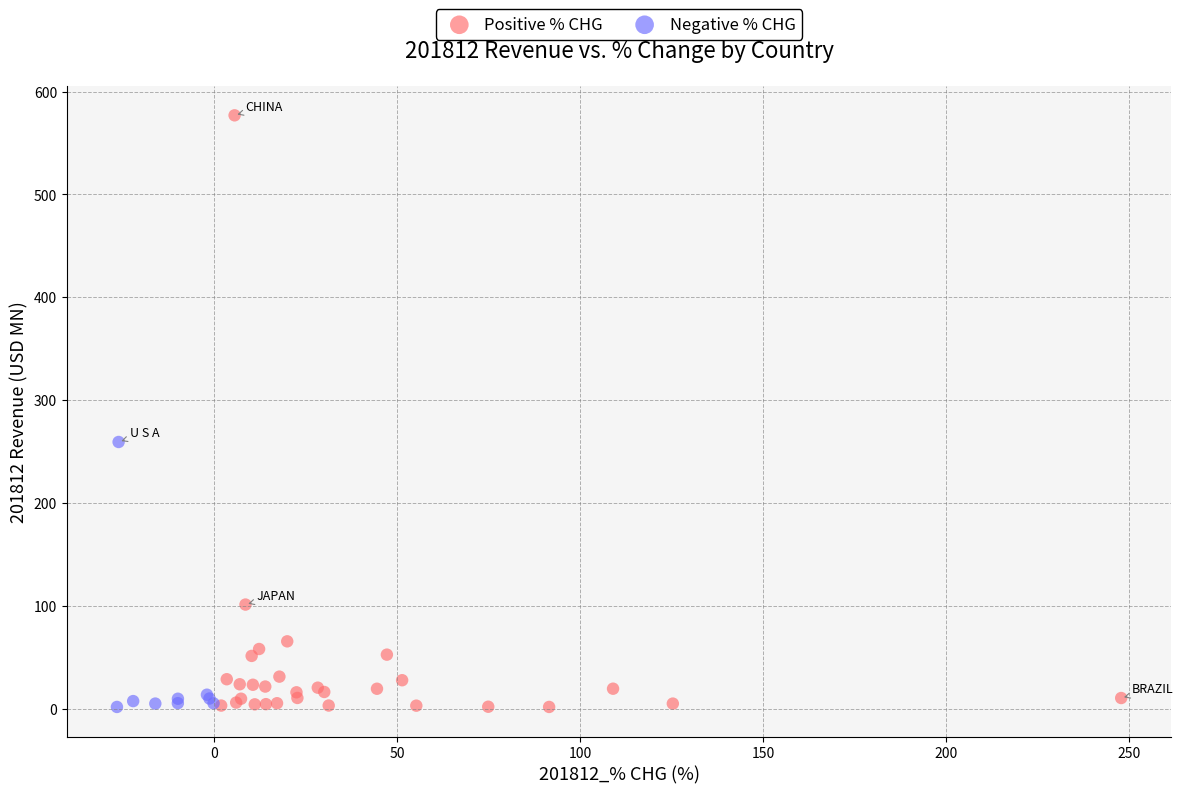

Which series contains the highest Y value?

Positive % CHG